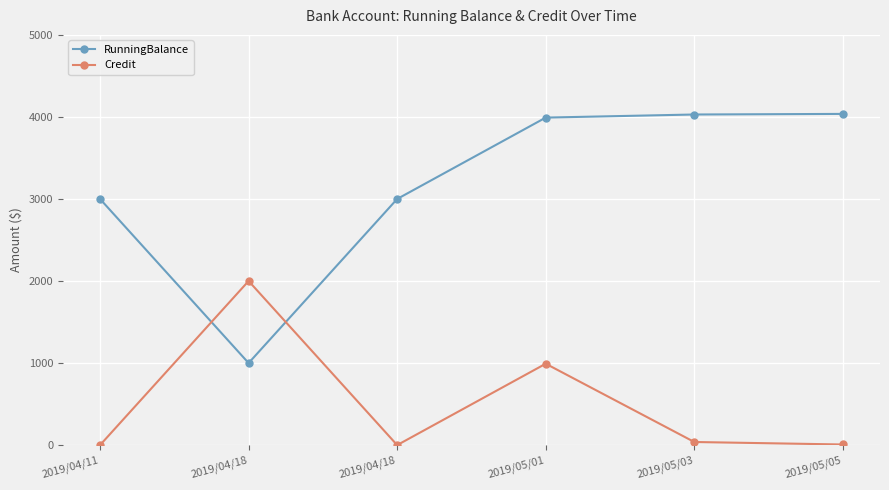

Which series has the widest spread of values?

RunningBalance